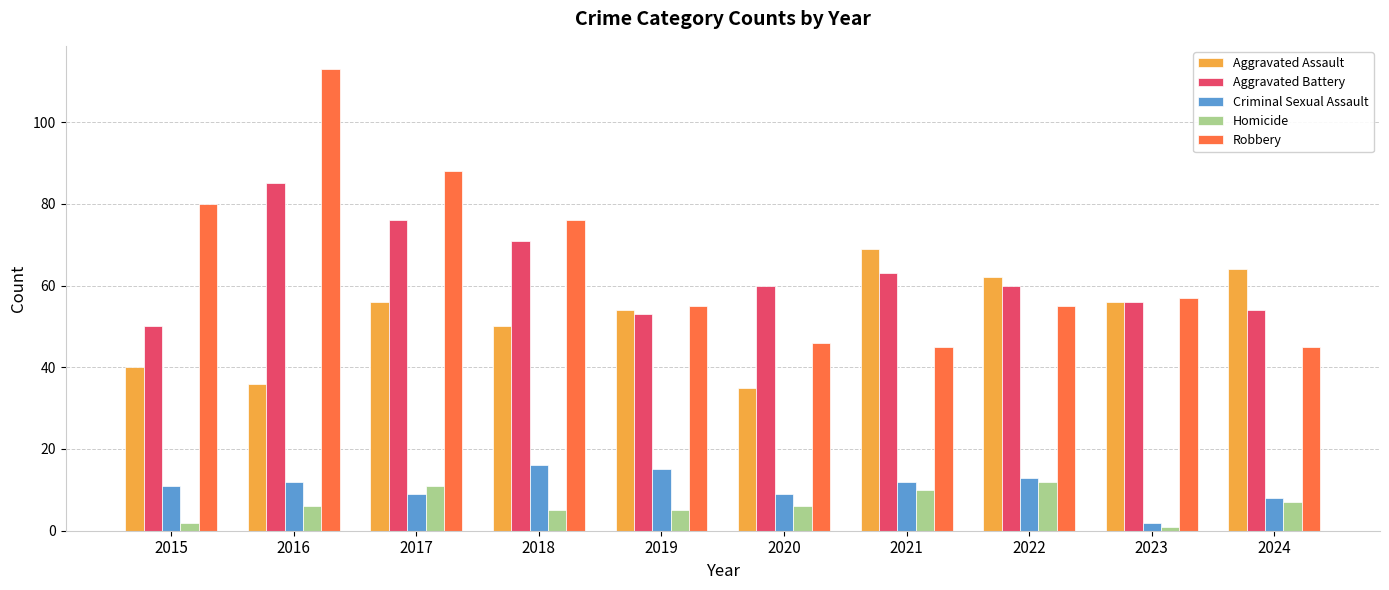

Which category has the highest value in the Robbery series?

2016